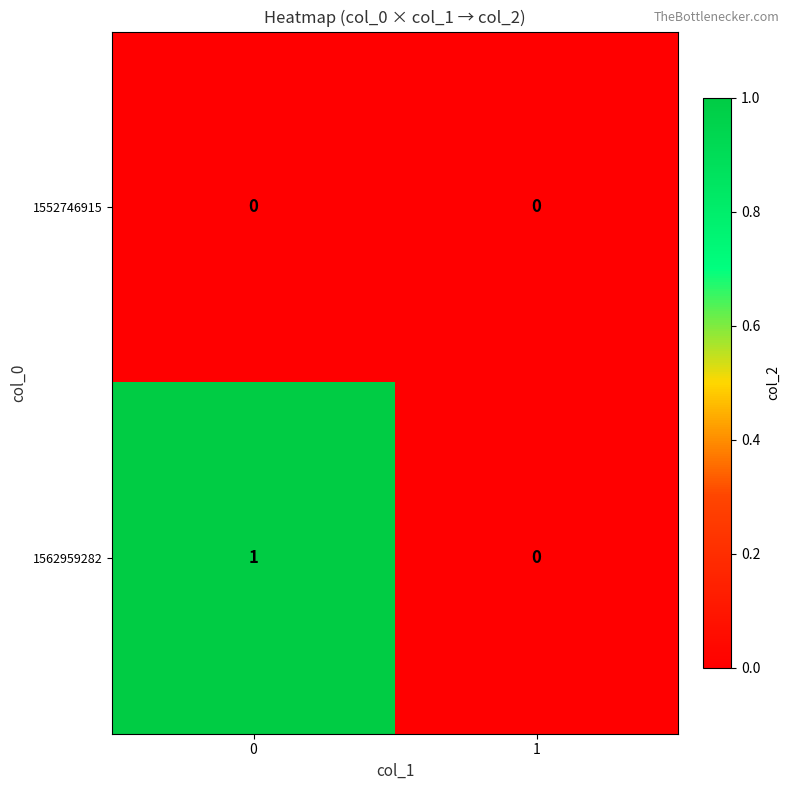

Between 0 and 1, which series saw the biggest shift?

1562959282